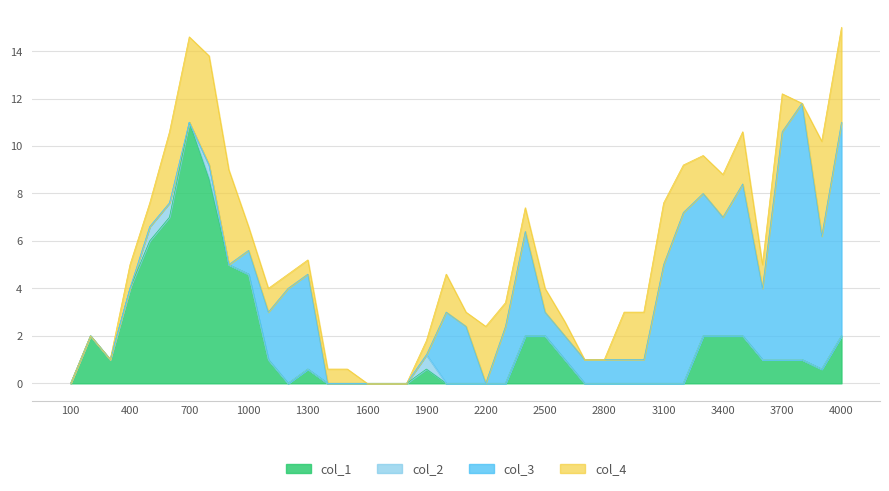

What is the maximum value for col_1?

11.0